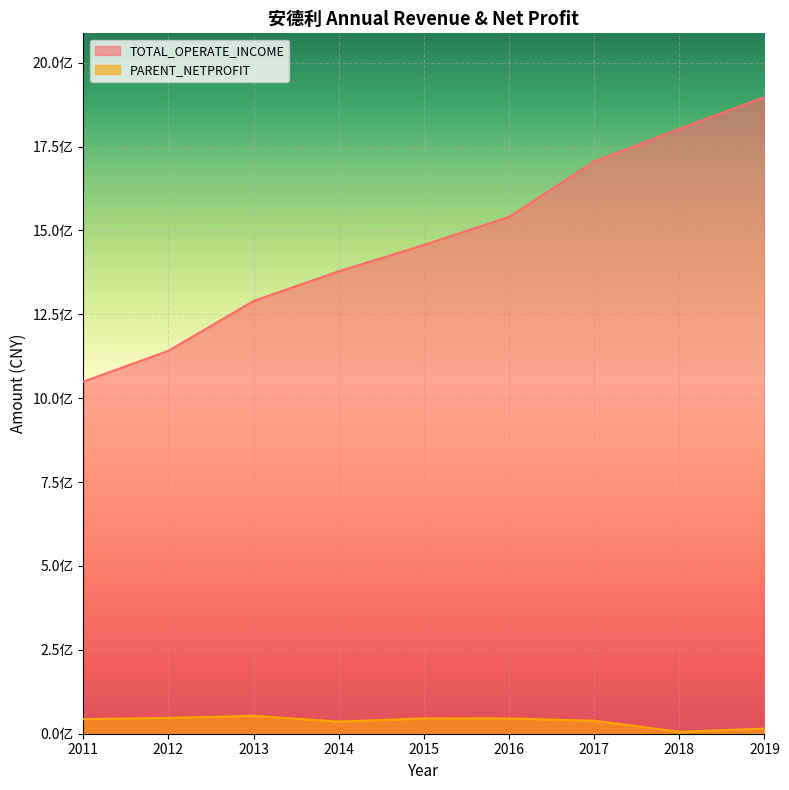

True or false: PARENT_NETPROFIT and TOTAL_OPERATE_INCOME cross at least once.

False